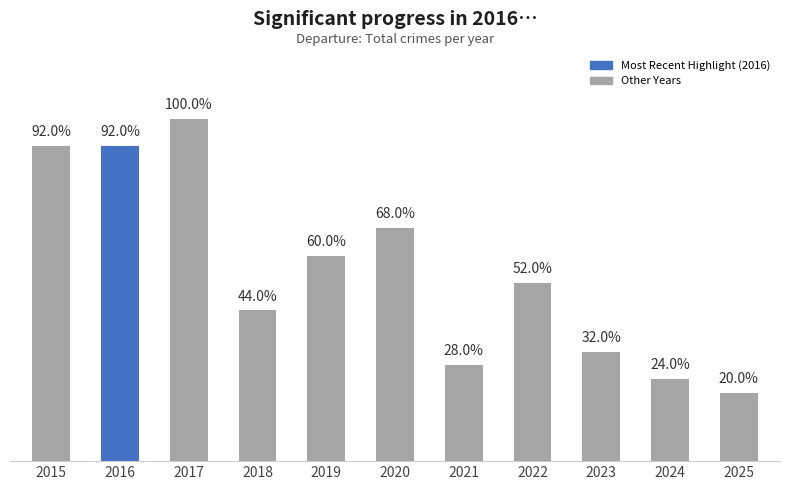

What is the ratio of the value at 2021 to the value at 2024?

1.2